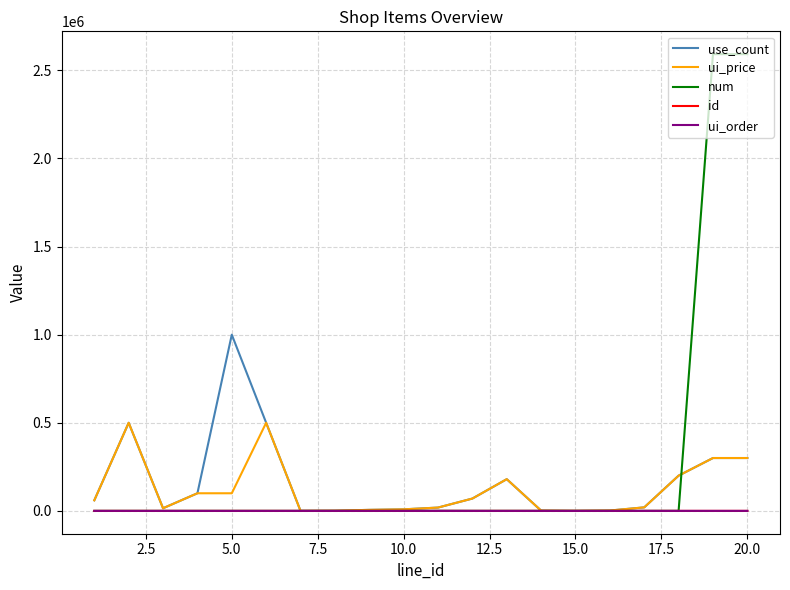

Which series has the widest spread of values?

num